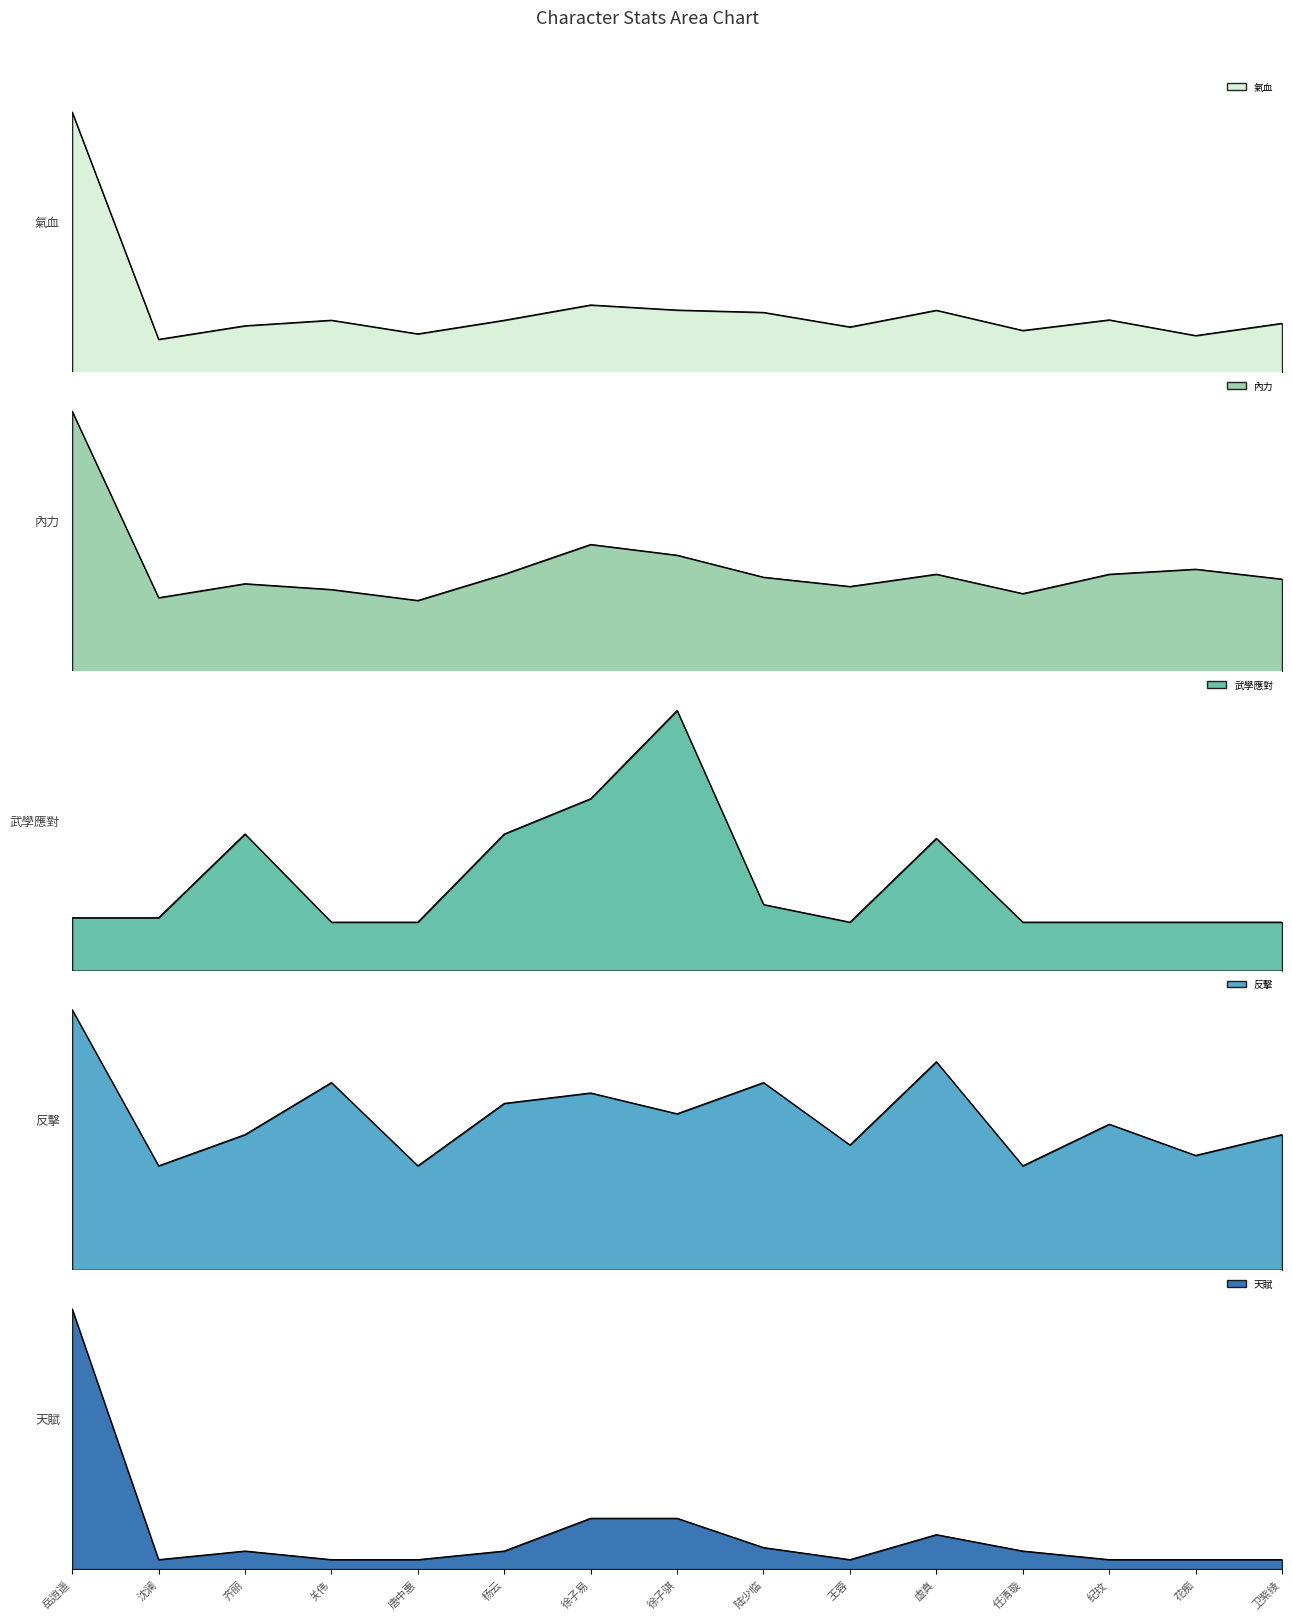

What is the minimum value shown in the chart?

10